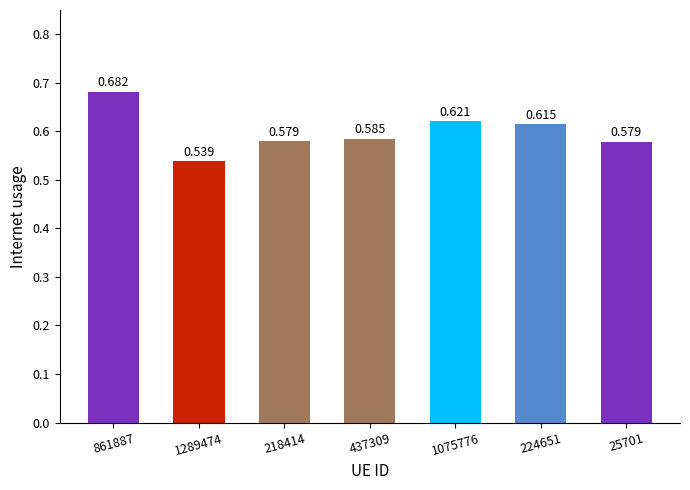

Rank the categories by value from highest to lowest.

861887, 1075776, 224651, 437309, 218414, 25701, 1289474